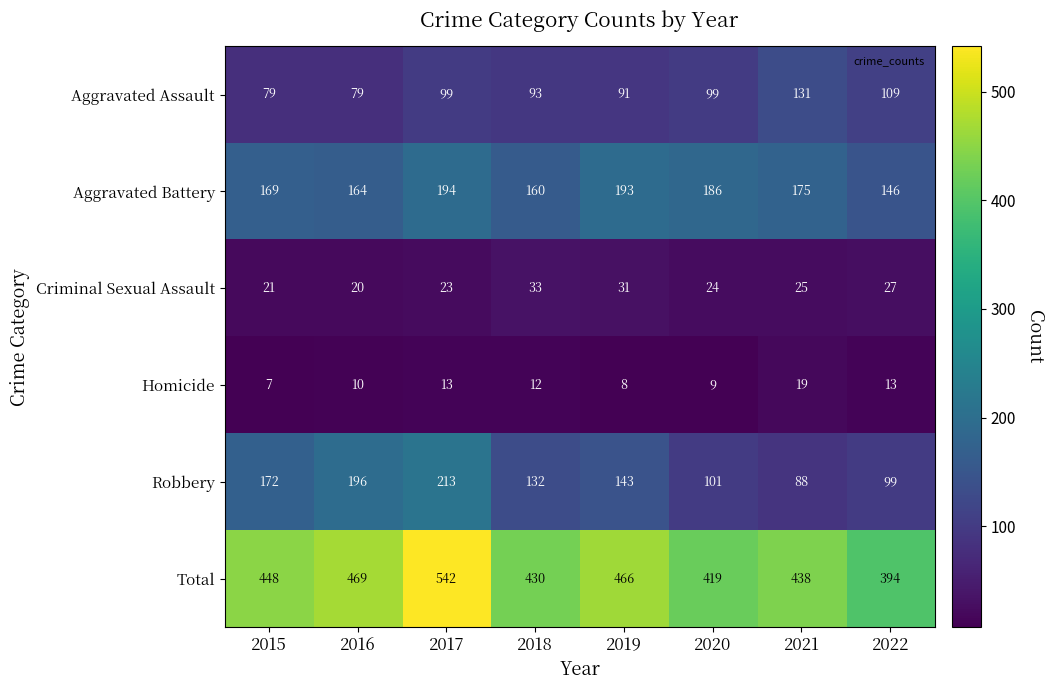

Which series changed the most between 2018 and 2020?

Robbery